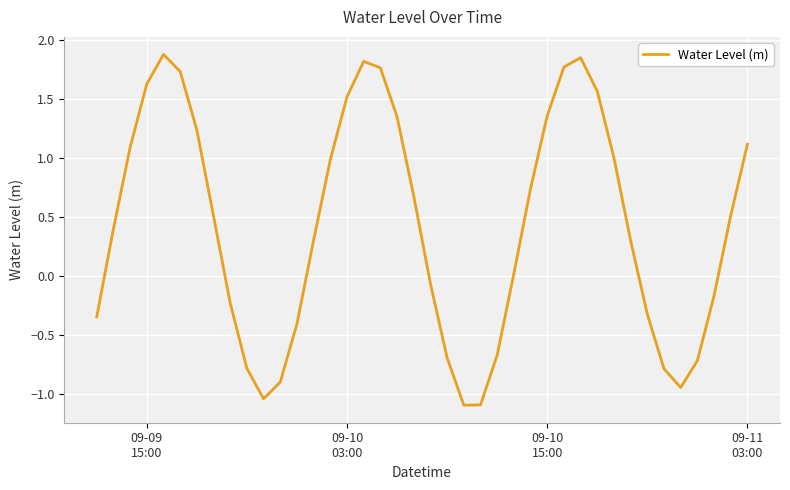

What is the difference between the maximum and minimum values?

3.0